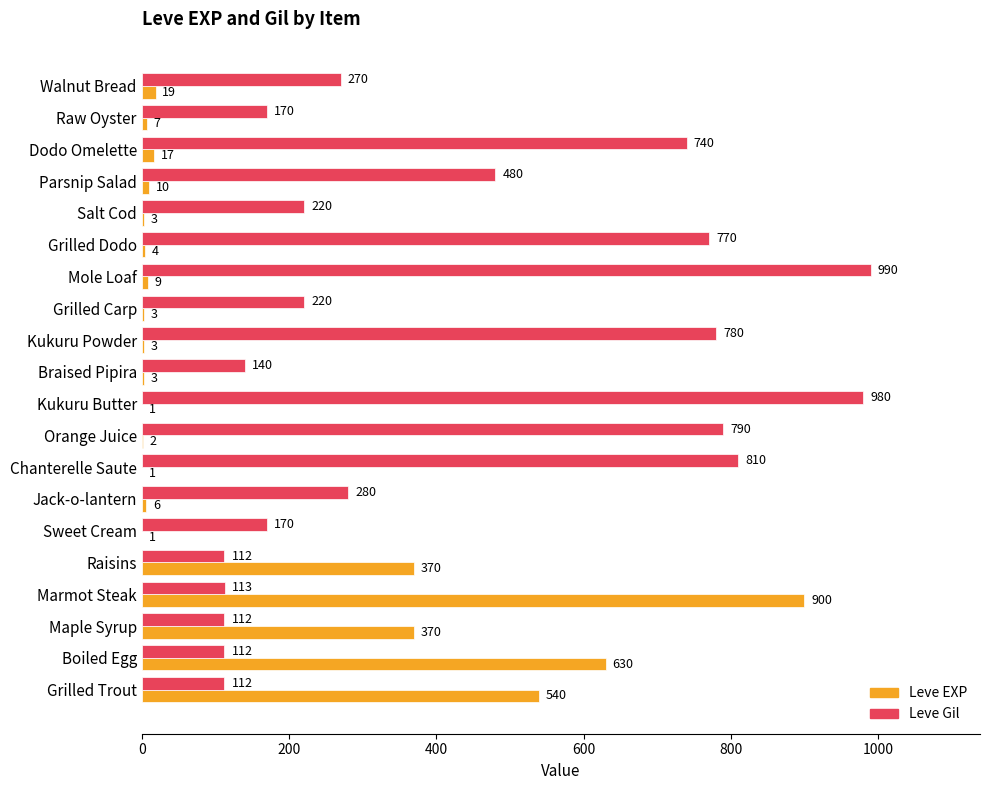

The value of Leve EXP at Braised Pipira is 3. True or false?

True